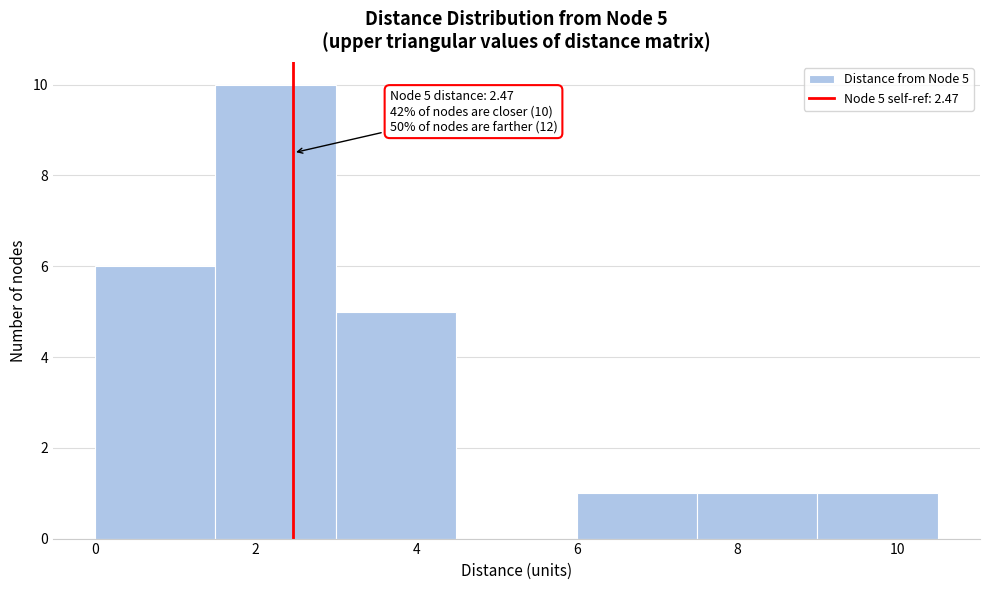

Over which range of the x-axis is the bar tallest?

1.5 to 3.0